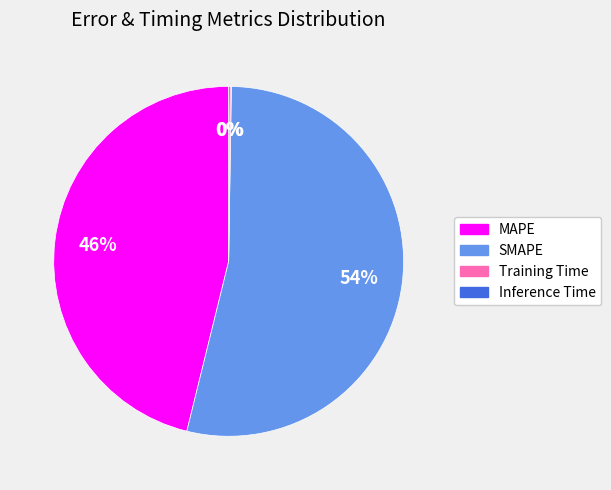

Is SMAPE the majority of the pie?

Yes